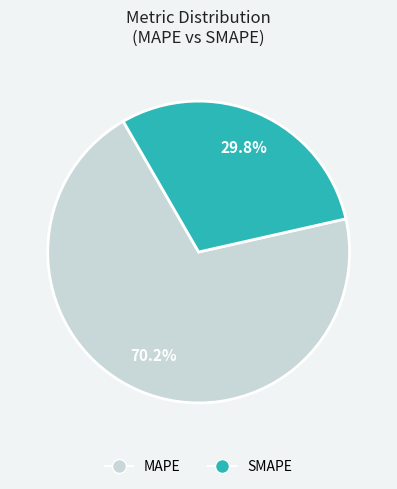

Count the number of slices in the pie.

2